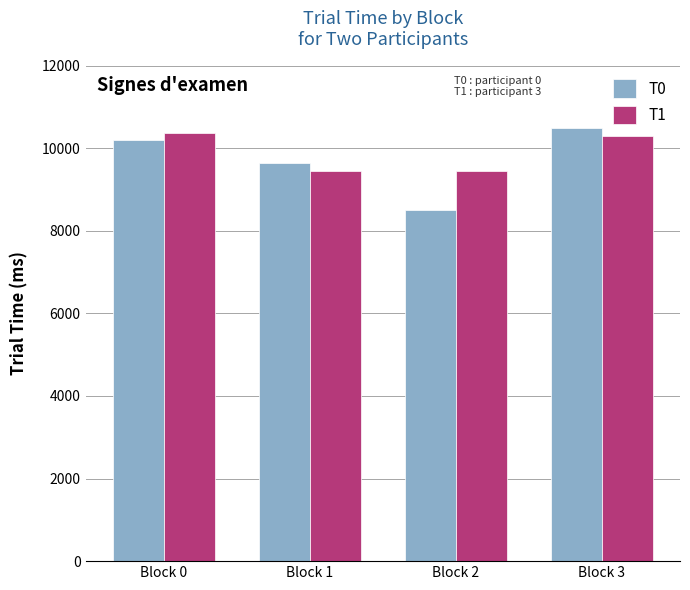

What is the maximum value for T1?

10357